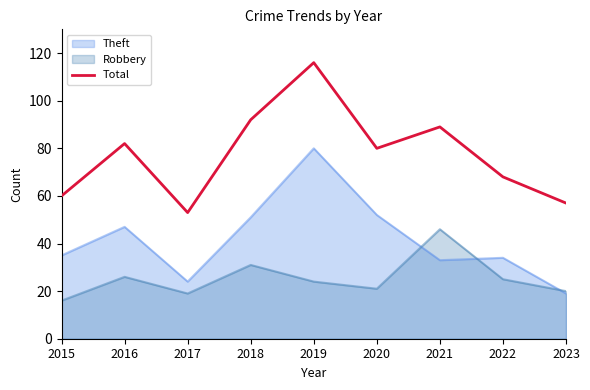

The value at 2021 is 50. True or false?

False